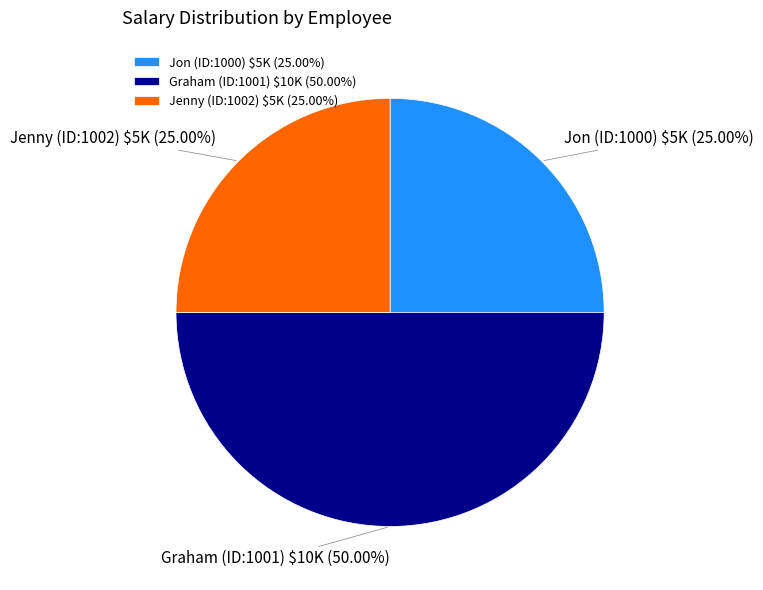

Which category has the biggest portion of the pie?

Graham (ID:1001)